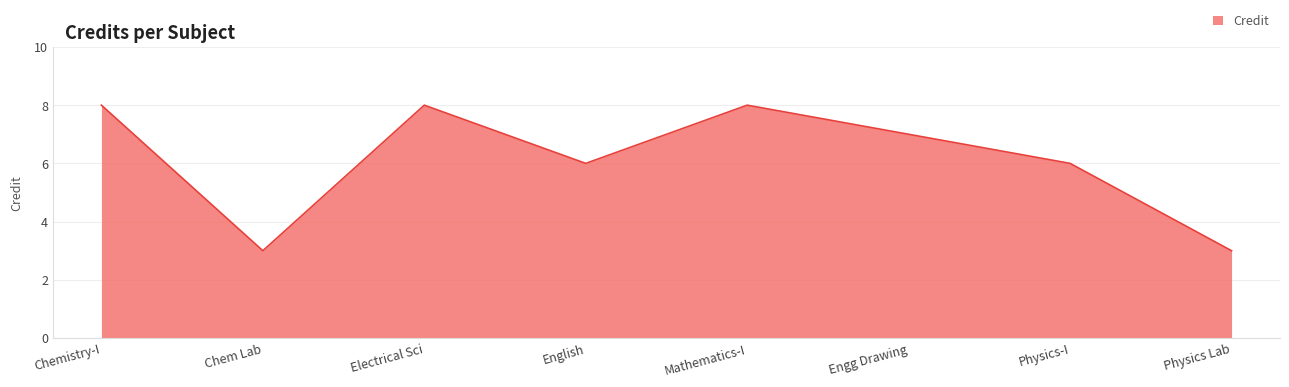

Read the value at English.

6